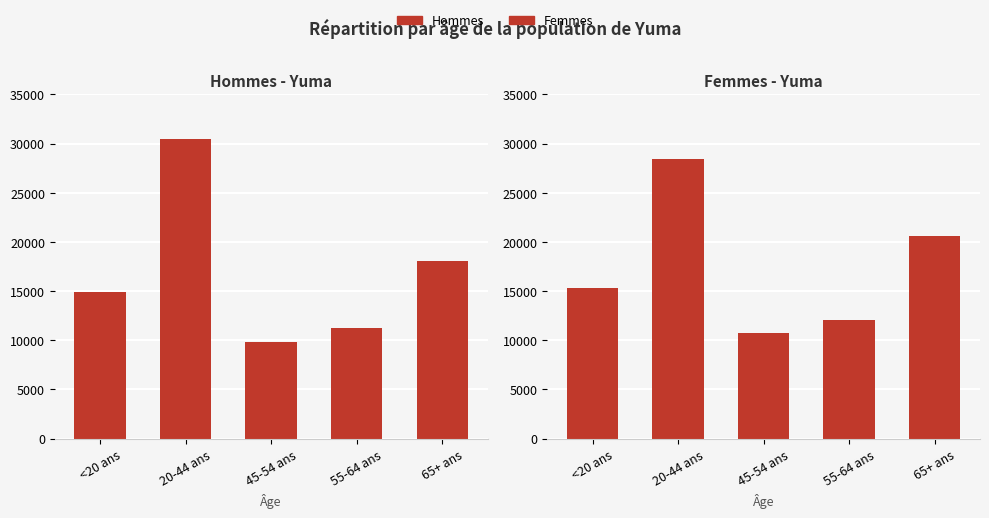

What is the lowest value of the Femmes series?

10703